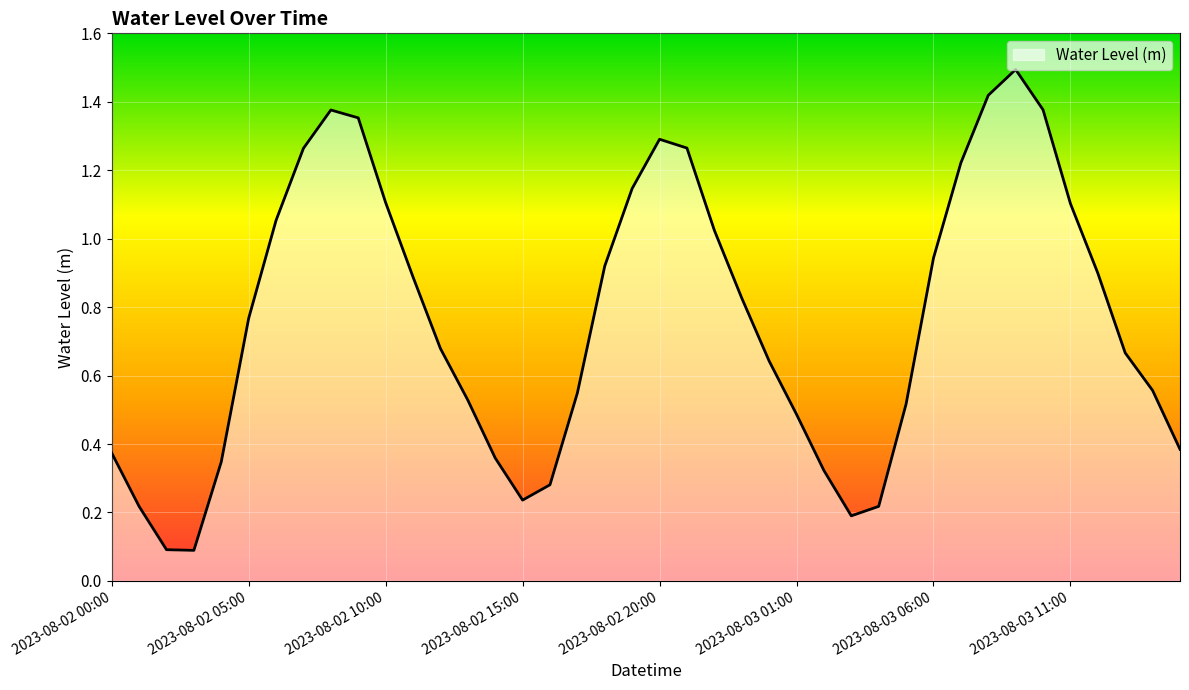

What is the maximum value shown in the chart?

1.5